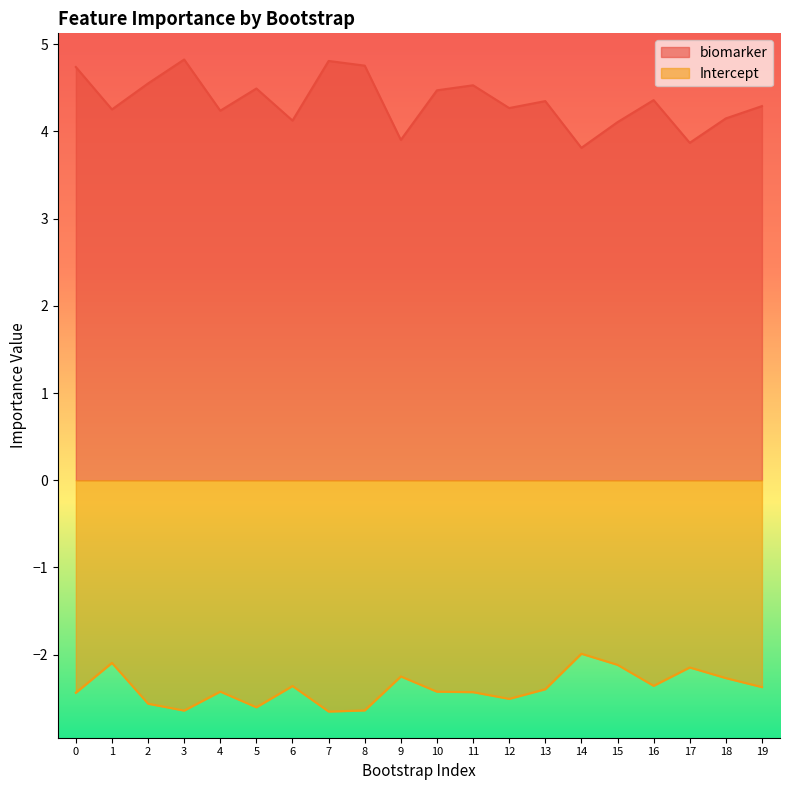

At which label does Intercept first exceed -2?

14